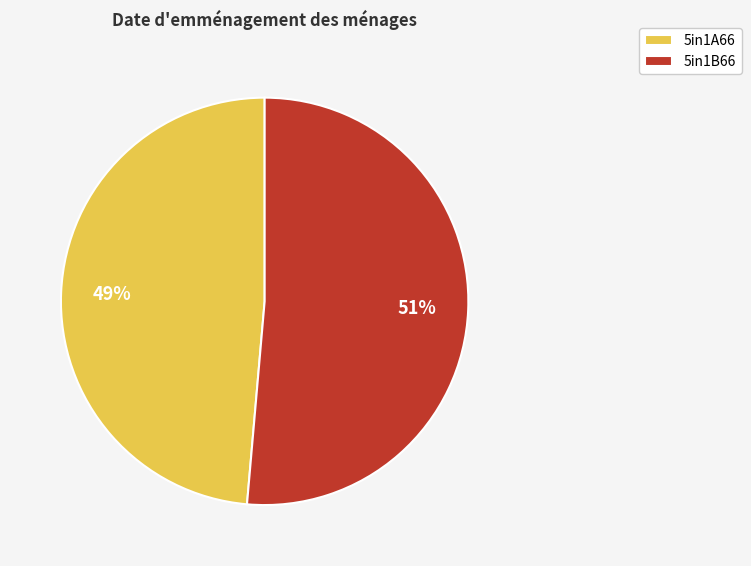

To the nearest percent, what is the combined percentage of 5in1A66 and 5in1B66?

100%